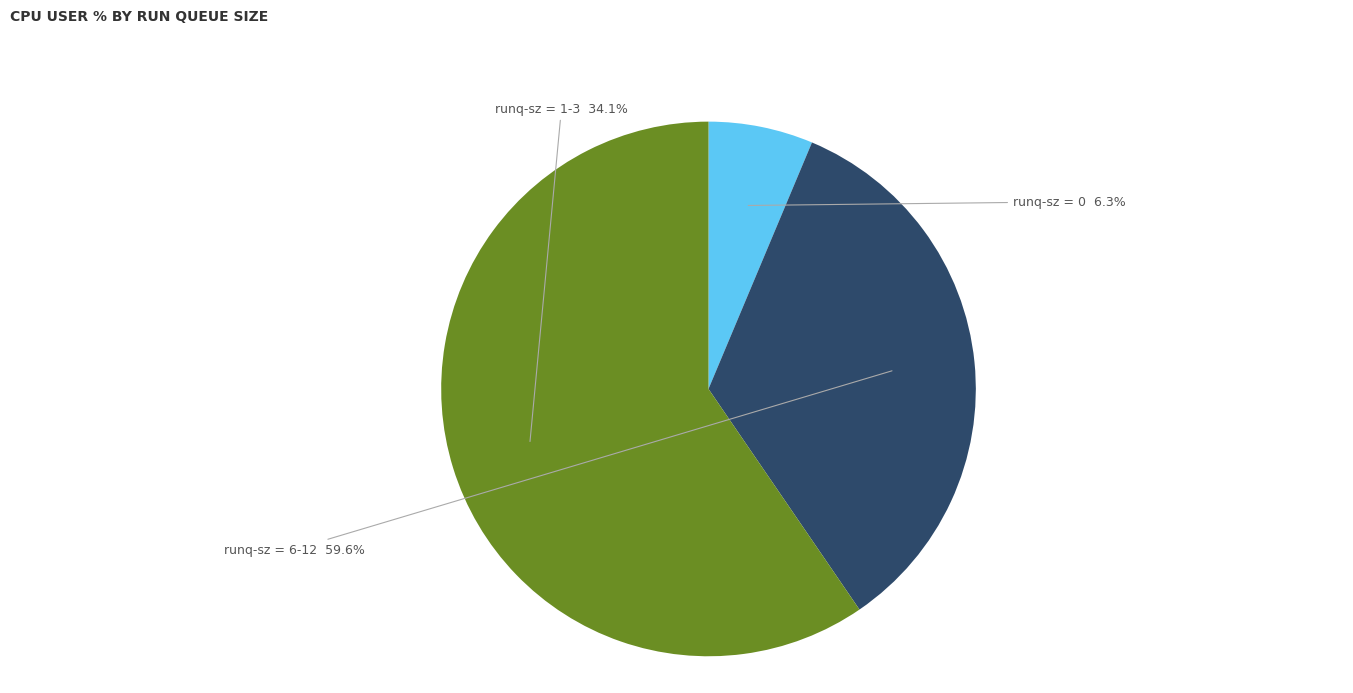

Is the sum of 0 and 6 greater than half?

No